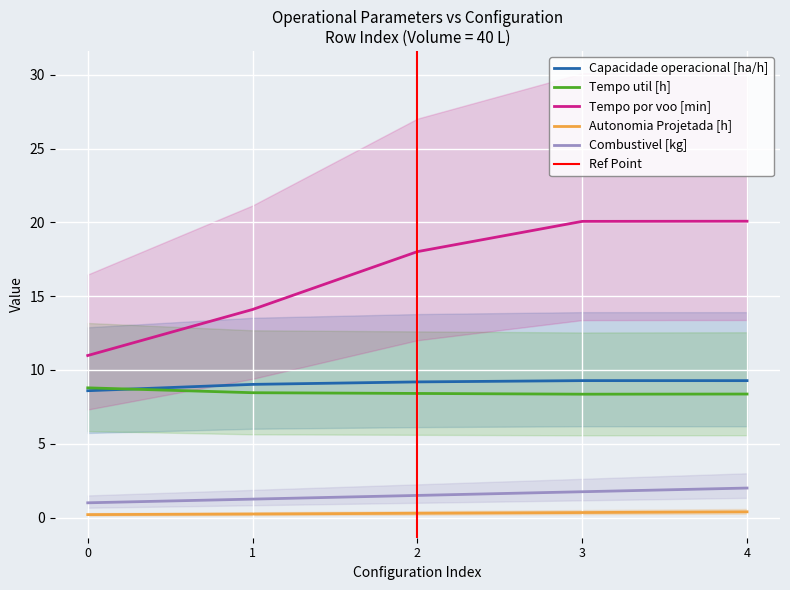

The Capacidade operacional [ha/h] series shows 9.0 at 1. True or false?

True